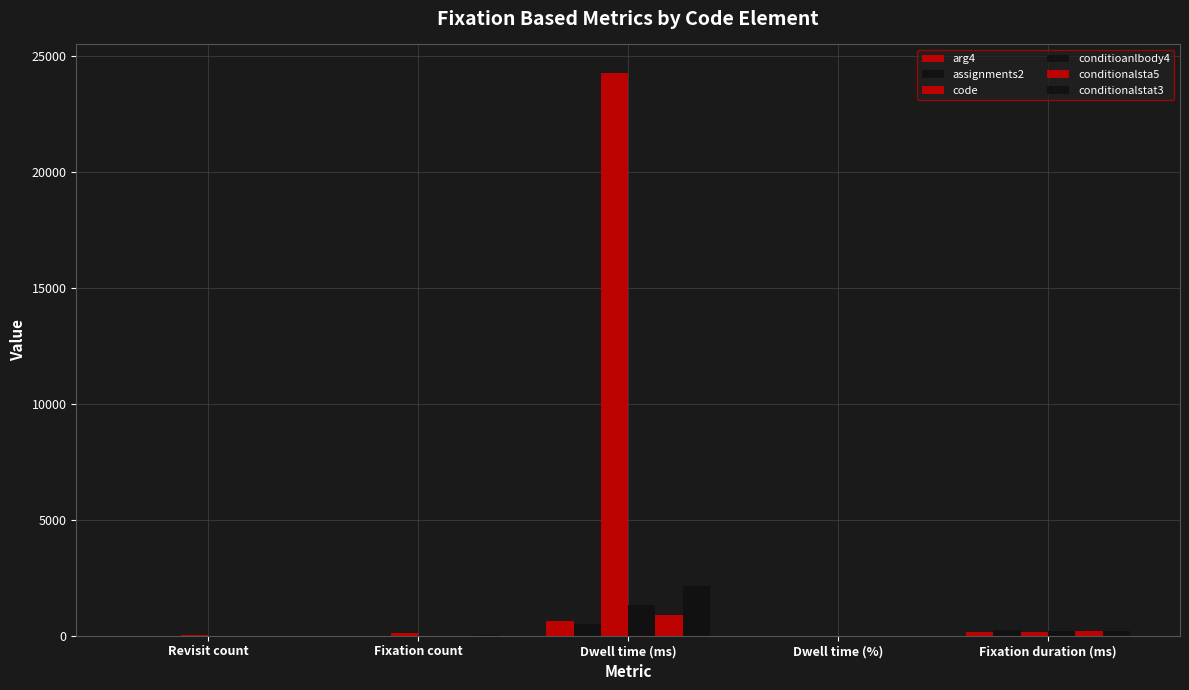

Between Dwell time (ms) and Revisit count, which is larger?

Dwell time (ms)